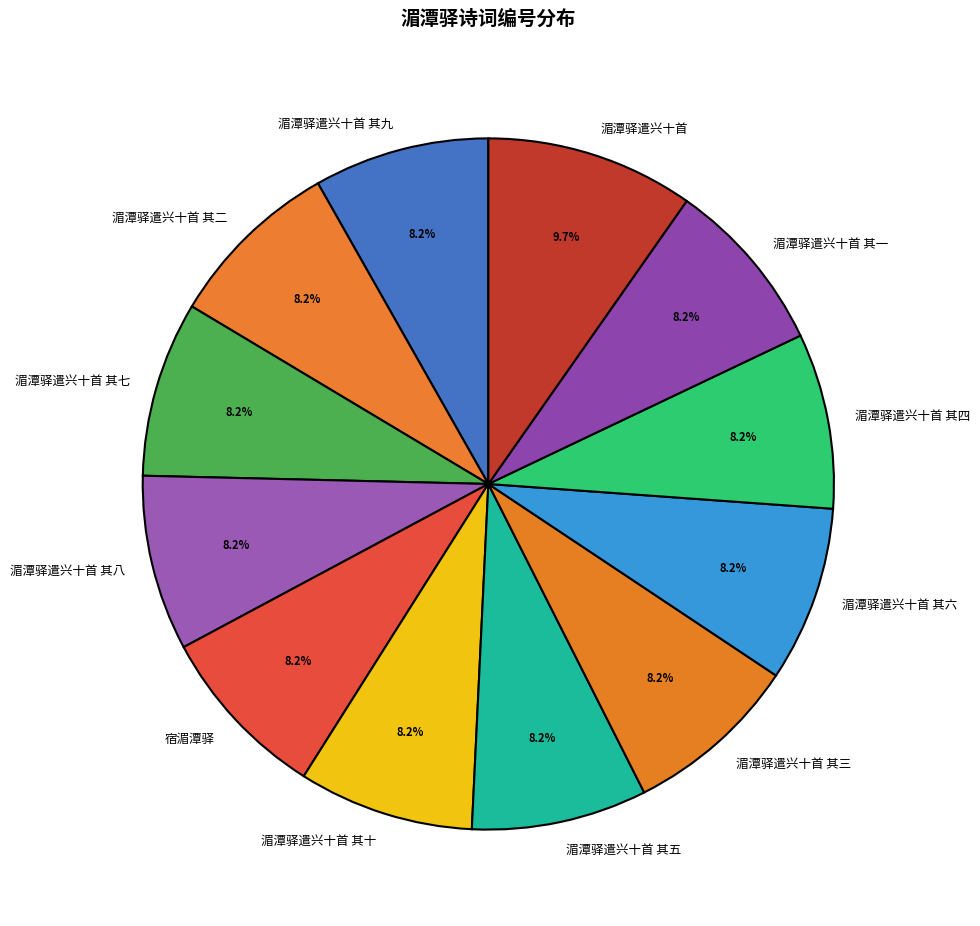

Is it true that 湄潭驿遣兴十首 is 2% of the pie?

False